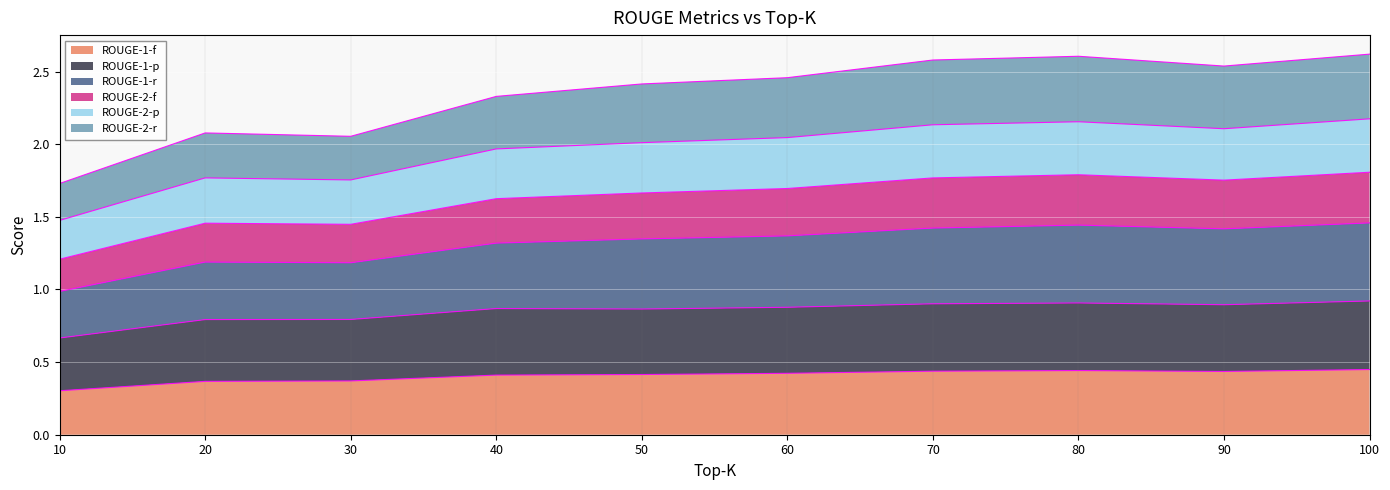

True or false: ROUGE-2-f has more than 1 points higher than both neighbors.

True